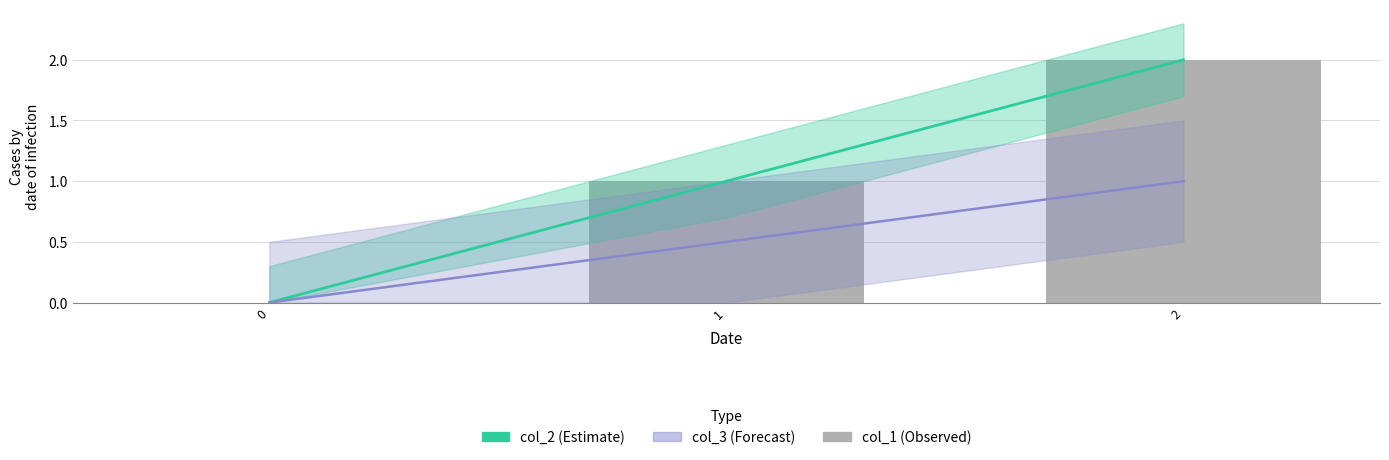

Read the value at 2.

2